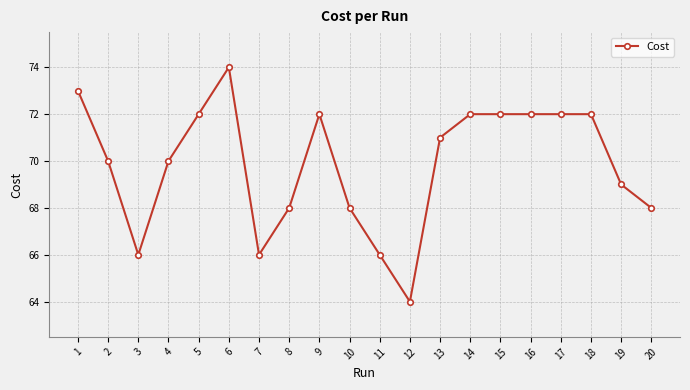

Which label corresponds to the largest value in the chart?

6